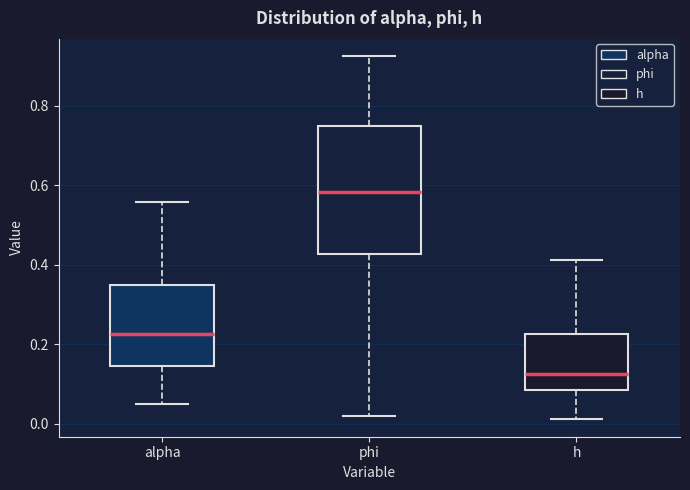

Which box is the tallest, from its lower edge to its upper edge?

phi